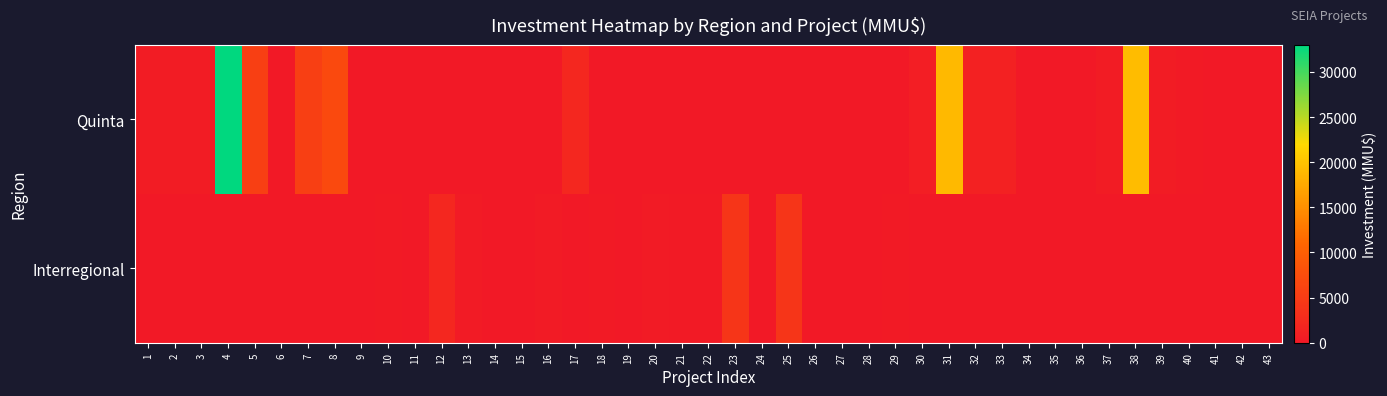

At how many categories does at least one series exceed 388?

8